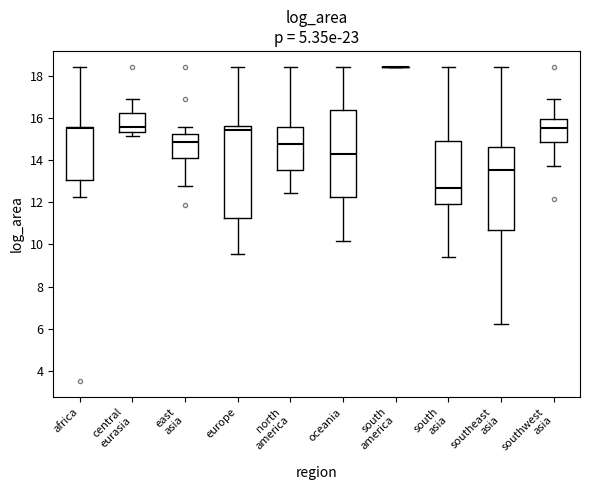

Comparing the boxes themselves (not the whiskers), which one is the tallest?

europe